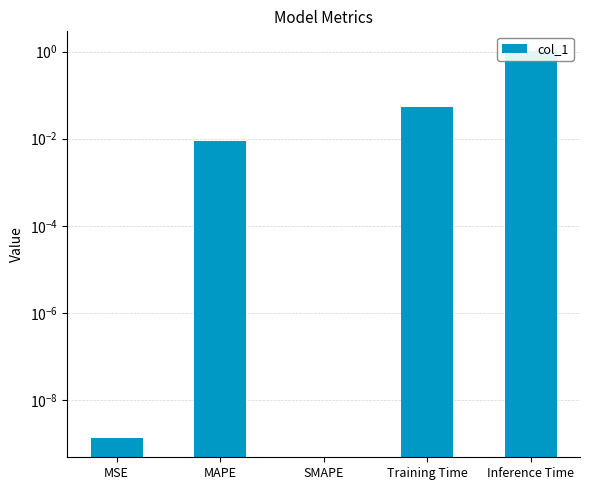

What is the label of the 5th bar from the right?

MSE